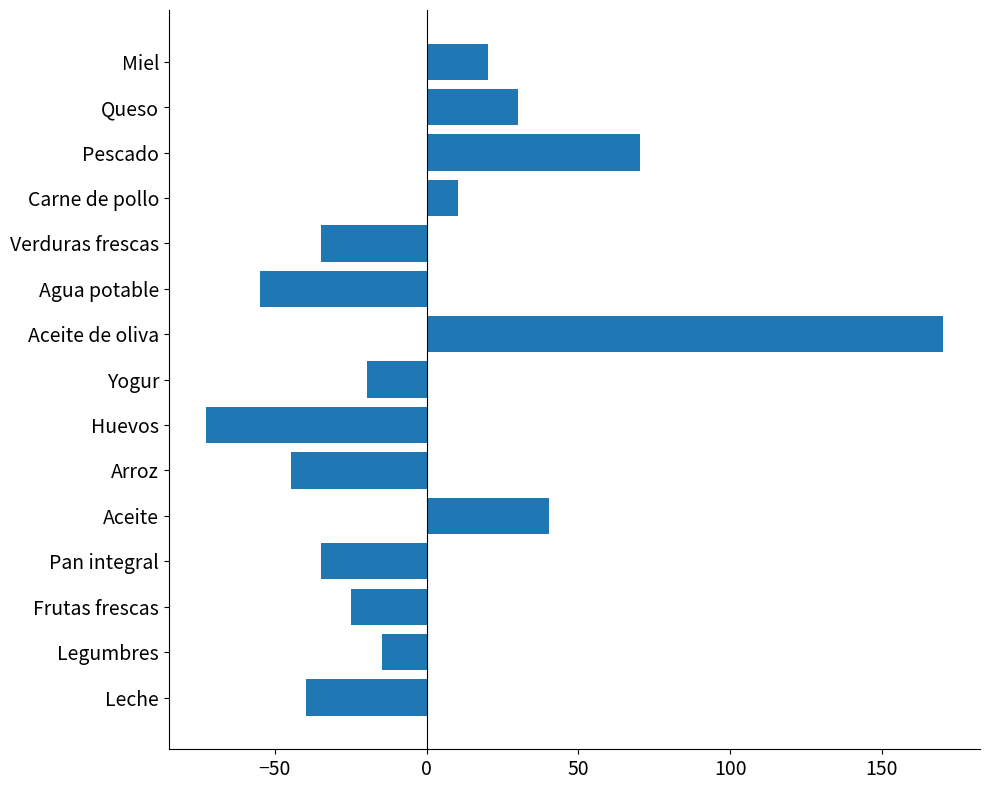

The value at Pan integral is -34.8. True or false?

True